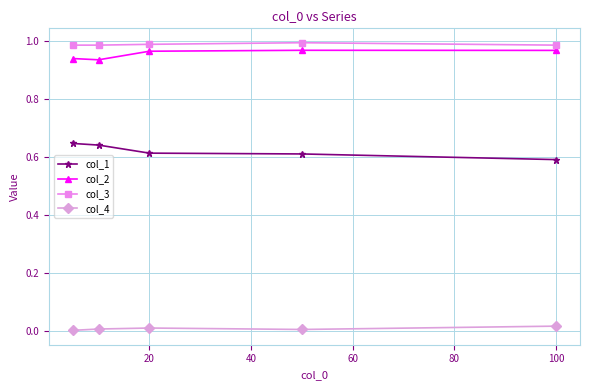

What is the sum of all col_3 values?

4.9